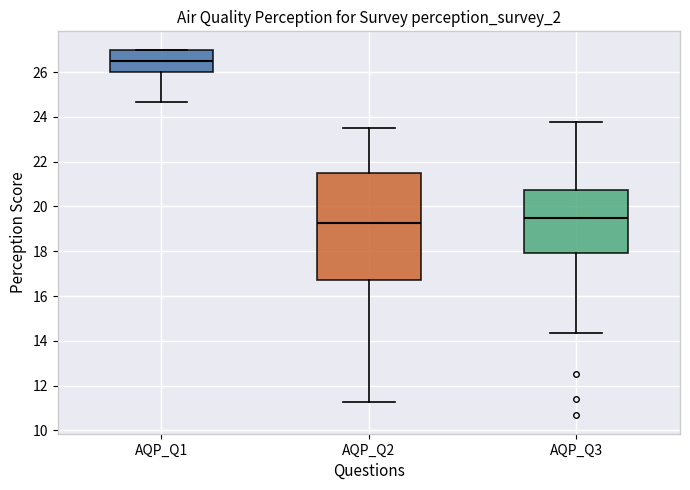

Reading left to right, read every box against the y-axis: the position of its median line, the range the box covers, and the ends of its whiskers. The values are not printed on the chart, so give them approximately, as read against the axis.

AQP_Q1: median 26.6, box 26.0 to 27.0, whiskers 24.6 to 27.0
AQP_Q2: median 19.2, box 16.8 to 21.6, whiskers 11.2 to 23.6
AQP_Q3: median 19.6, box 18.0 to 20.8, whiskers 14.4 to 23.8